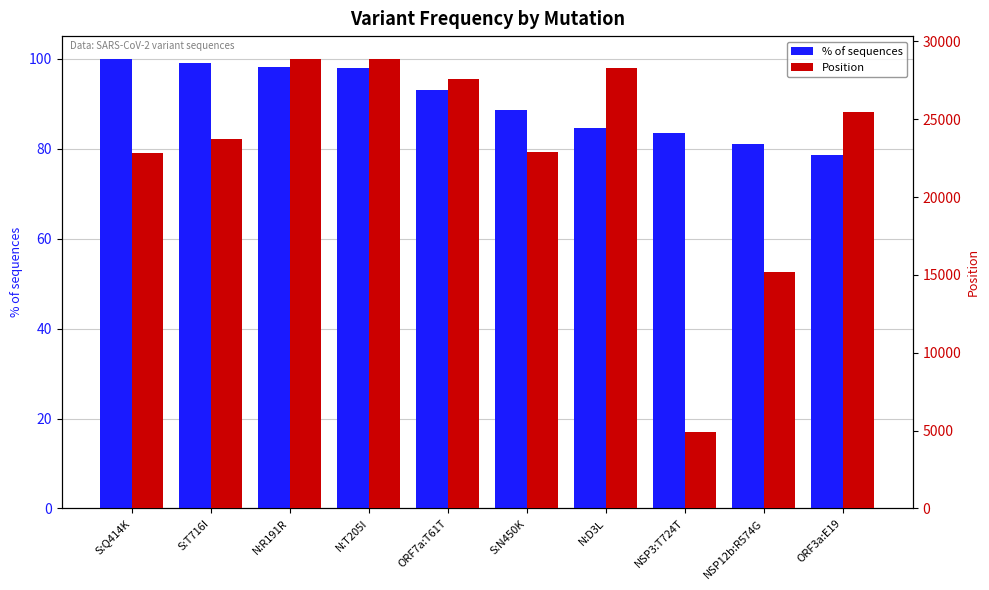

Which category has the highest value across all series?

N:T205I